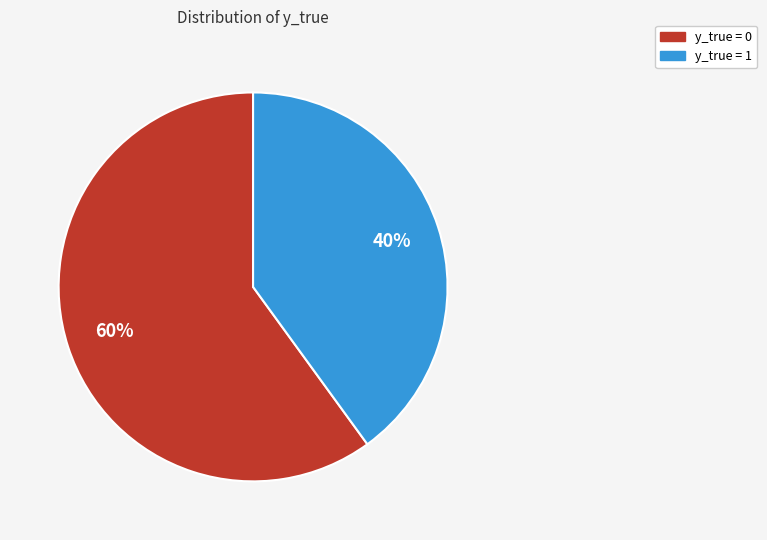

Count the number of slices in the pie.

2